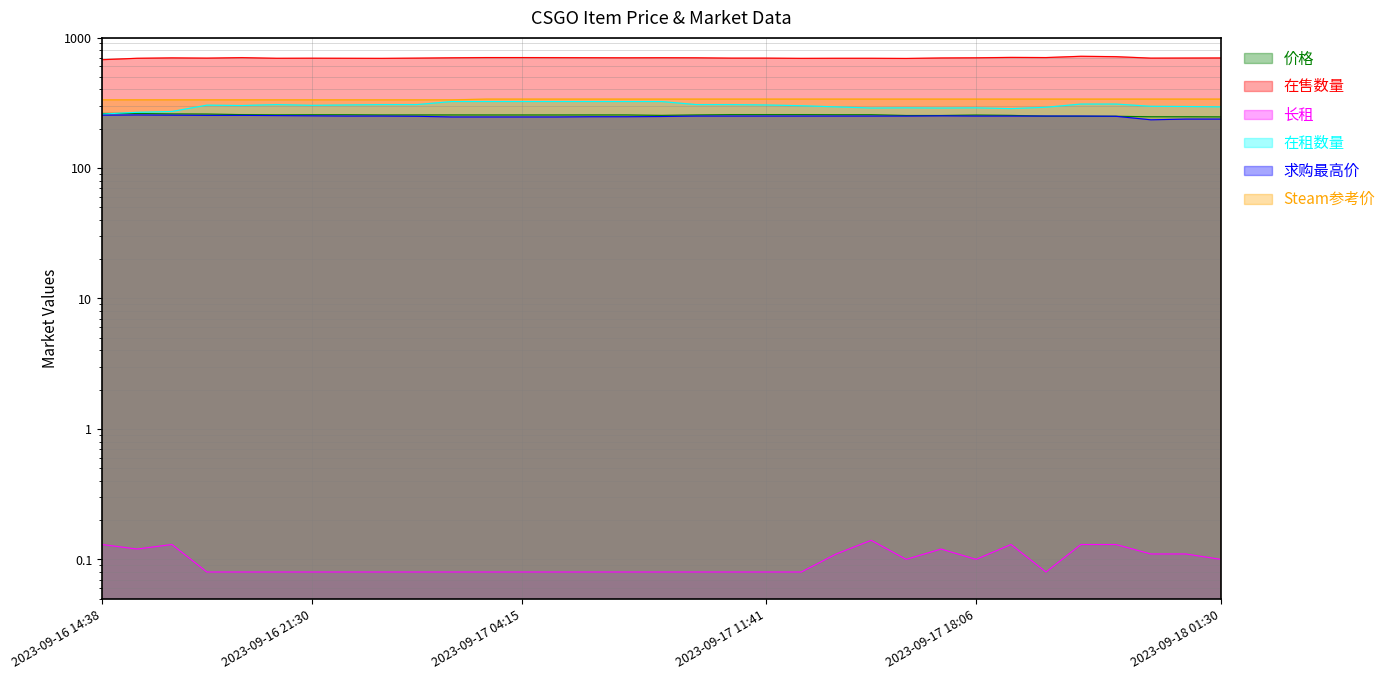

The value of 求购最高价 at 2023-09-17 18:06 is 393.6. True or false?

False